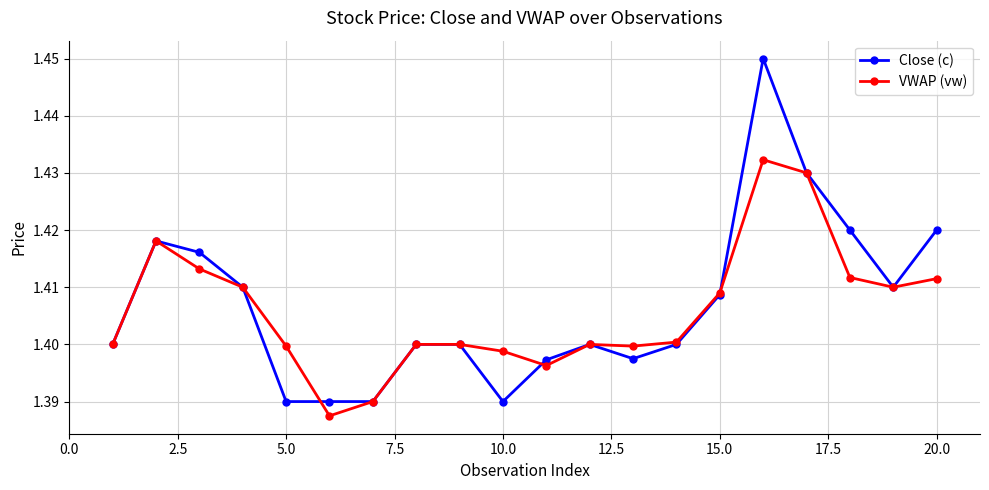

Rank the series by their maximum value, from highest to lowest.

Close (c), VWAP (vw)